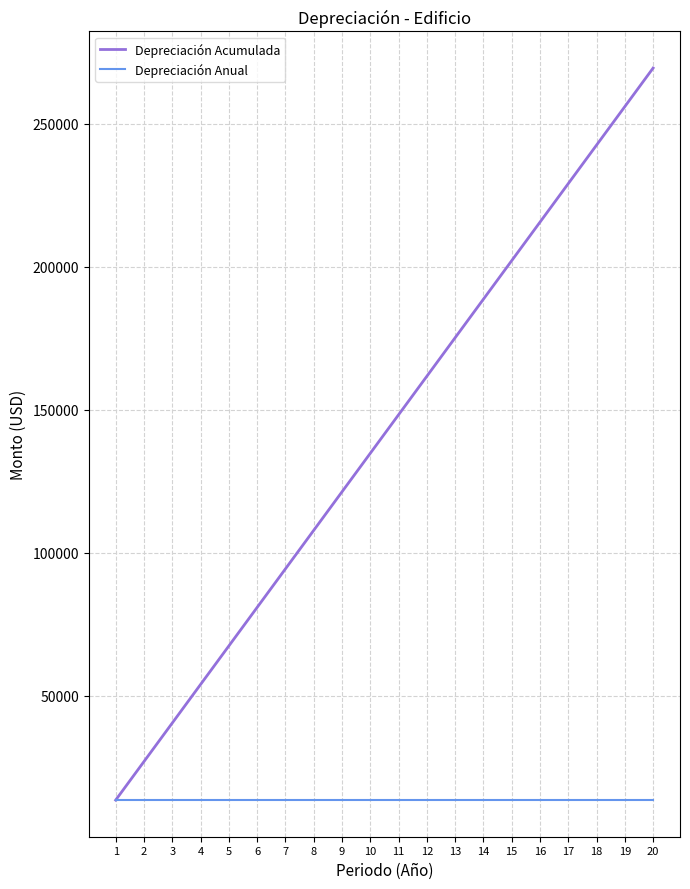

Which series has the widest spread of values?

Depreciación Acumulada